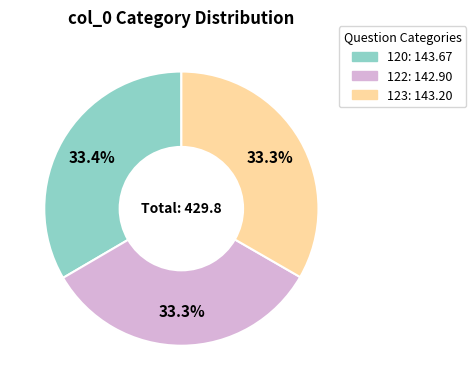

Is there a majority slice in this chart?

No